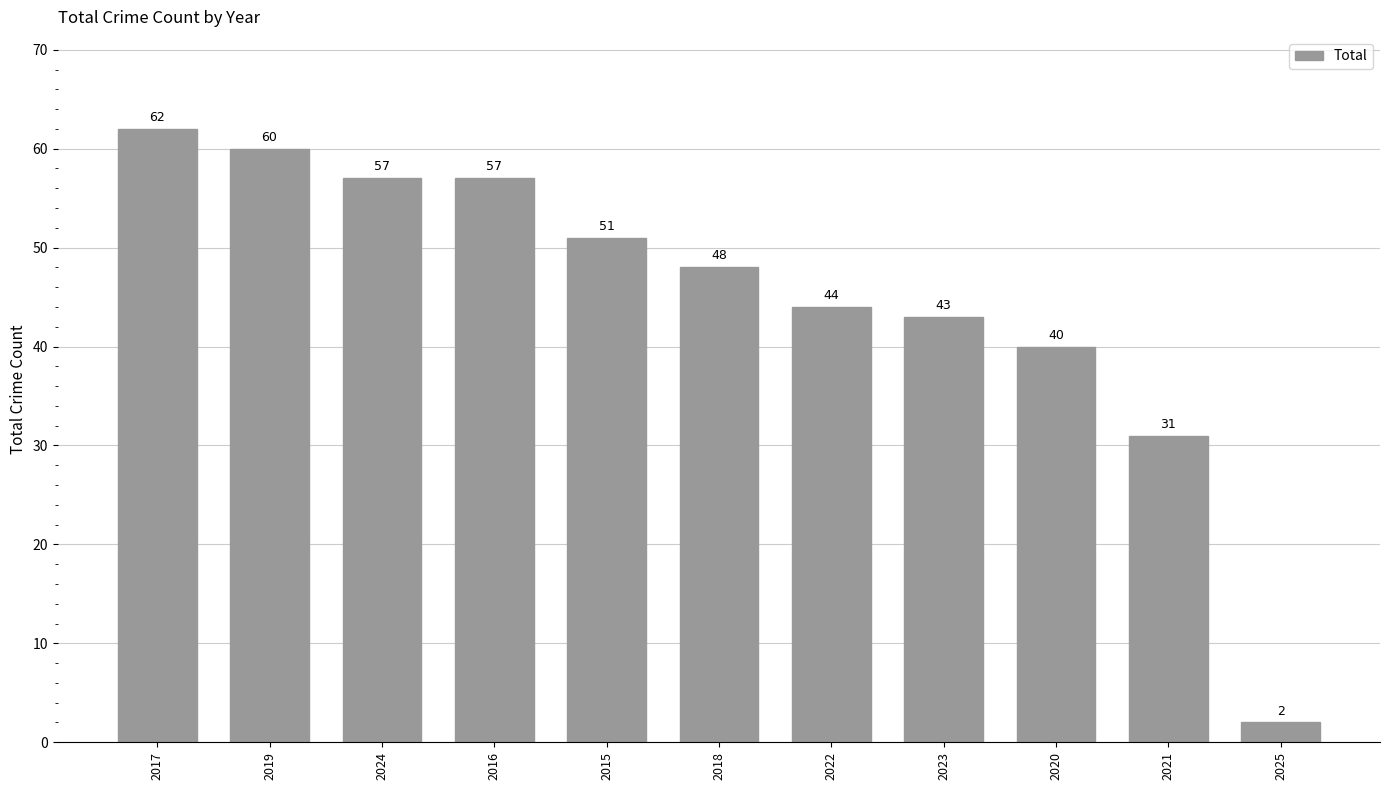

Which label corresponds to the largest value in the chart?

2017